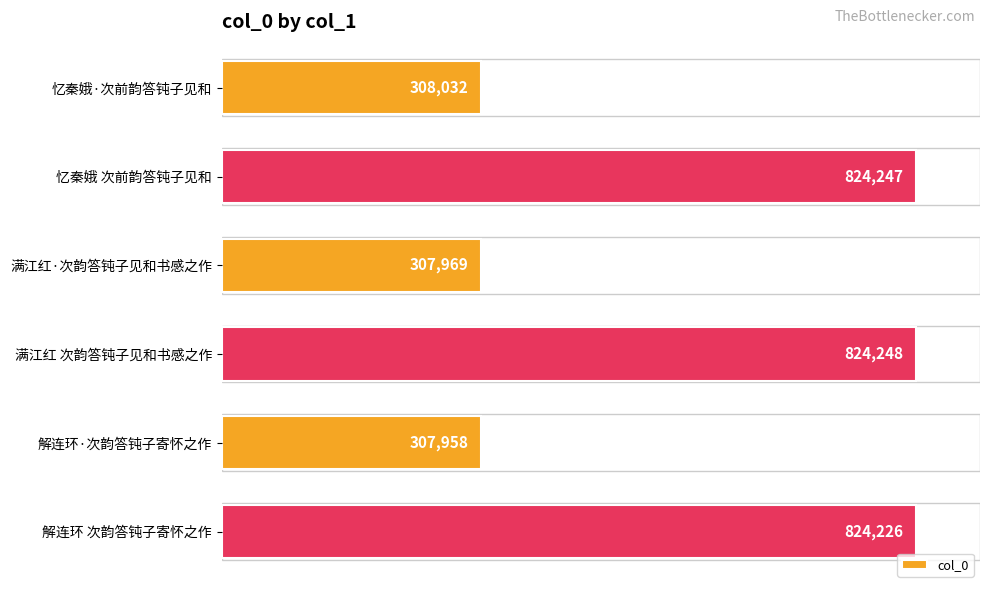

The value at 满江红·次韵答钝子见和书感之作 is 307969. True or false?

True